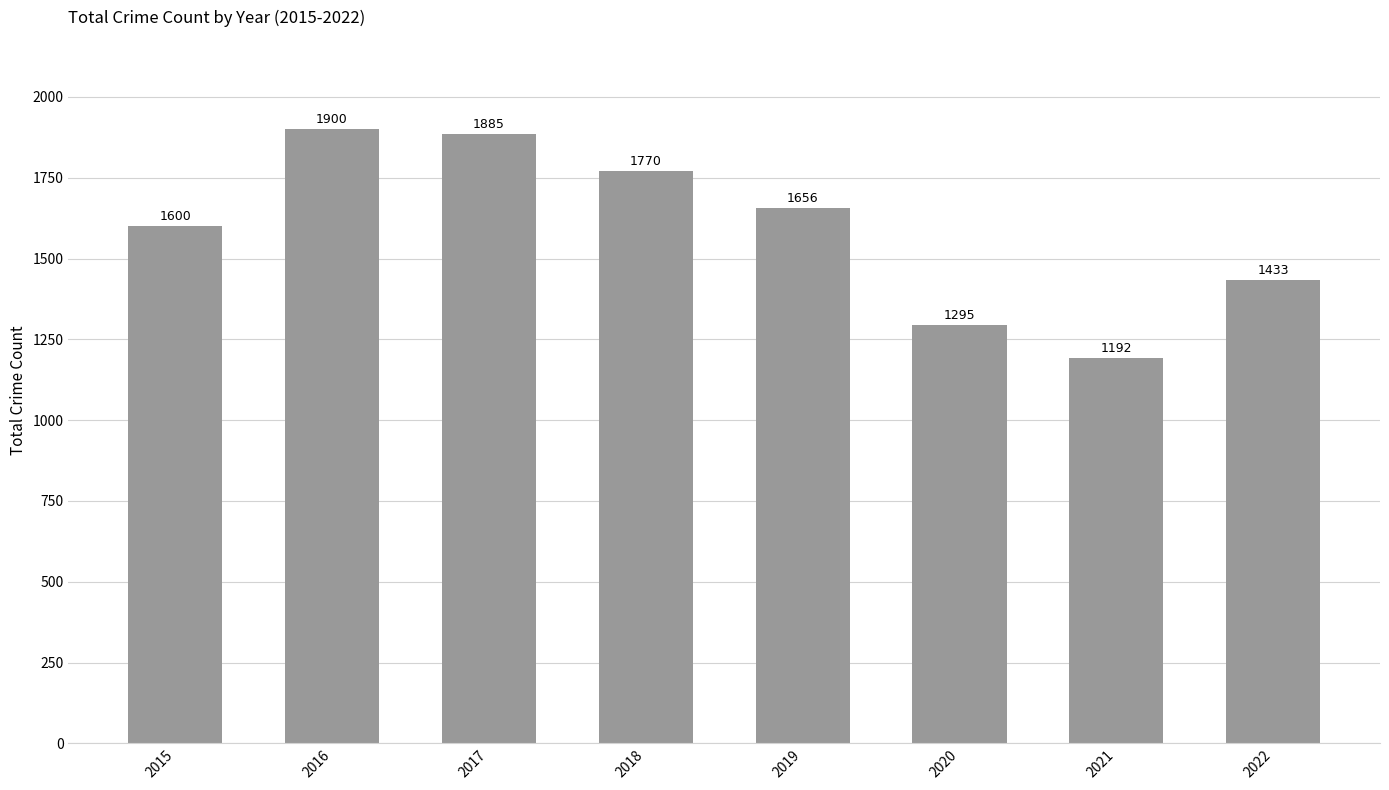

What is the sum of all values?

12731